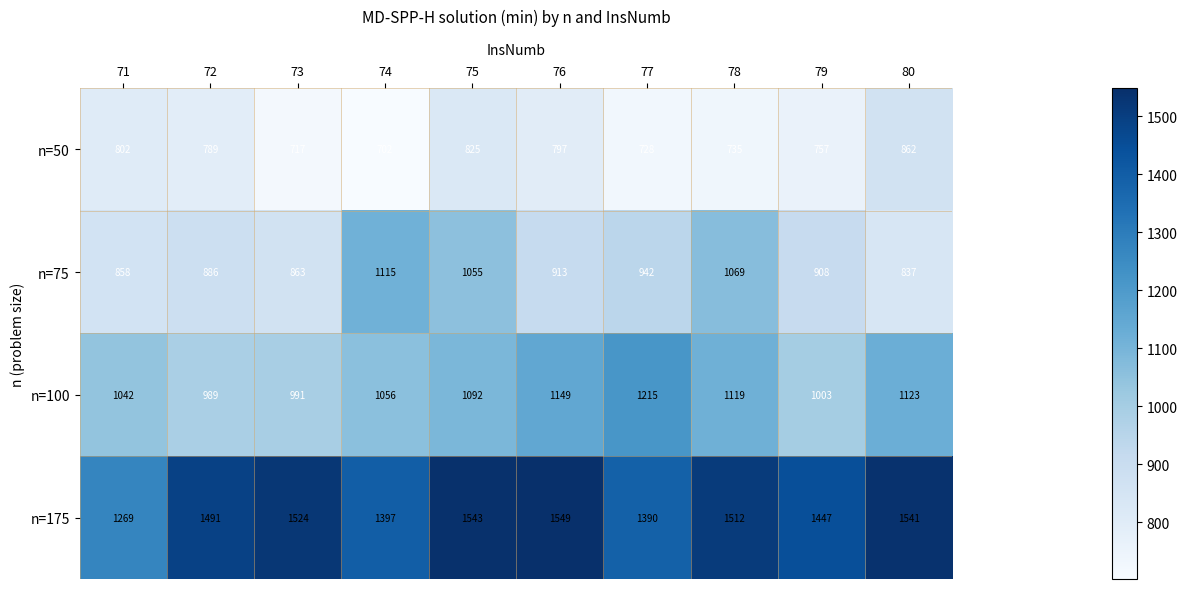

The n=75 series shows 837 at 80. True or false?

True